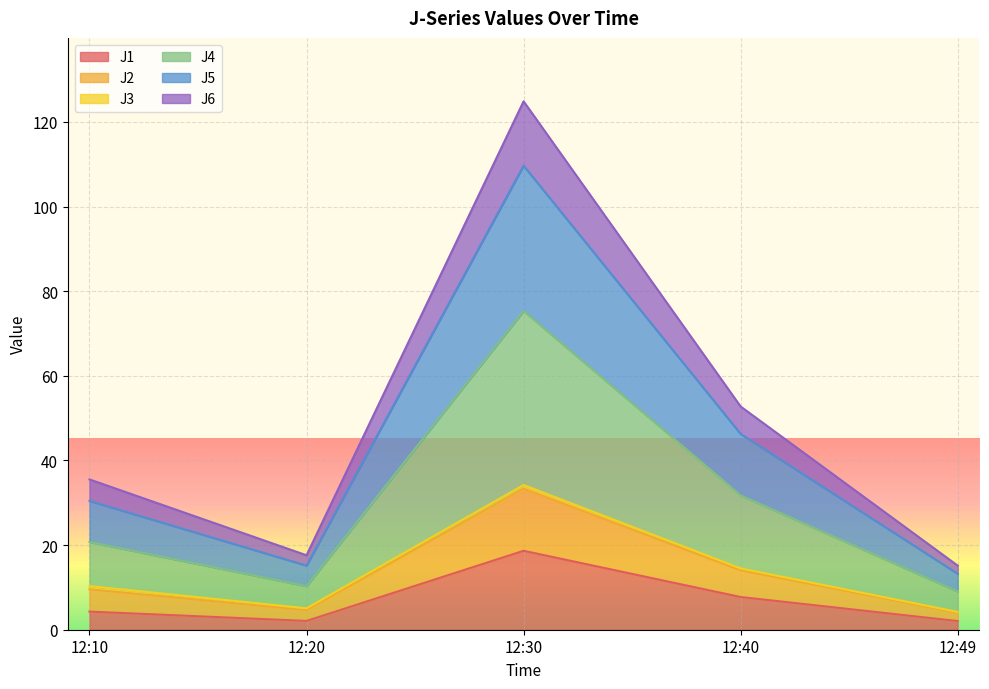

Which category has the highest value in the J1 series?

12:30